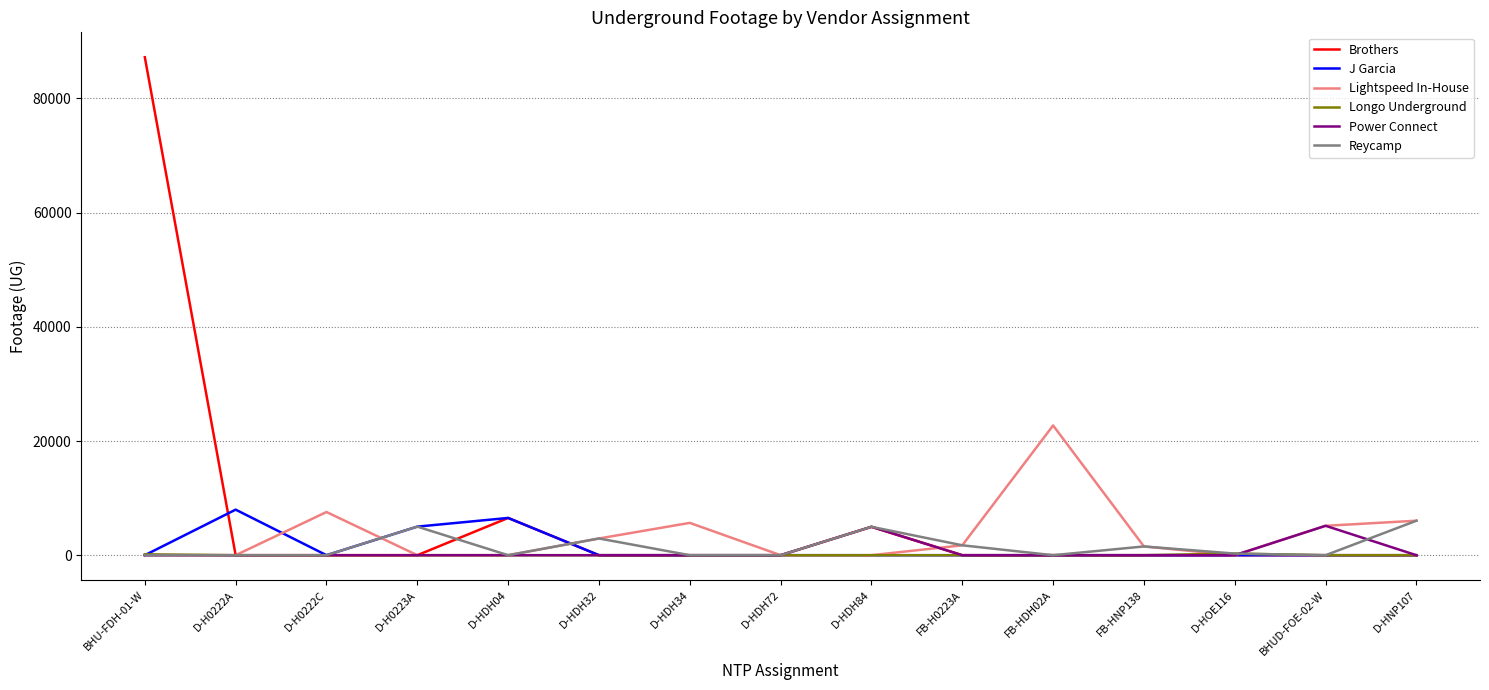

Which series changed the most between D-HDH04 and FB-HDH02A?

Lightspeed In-House